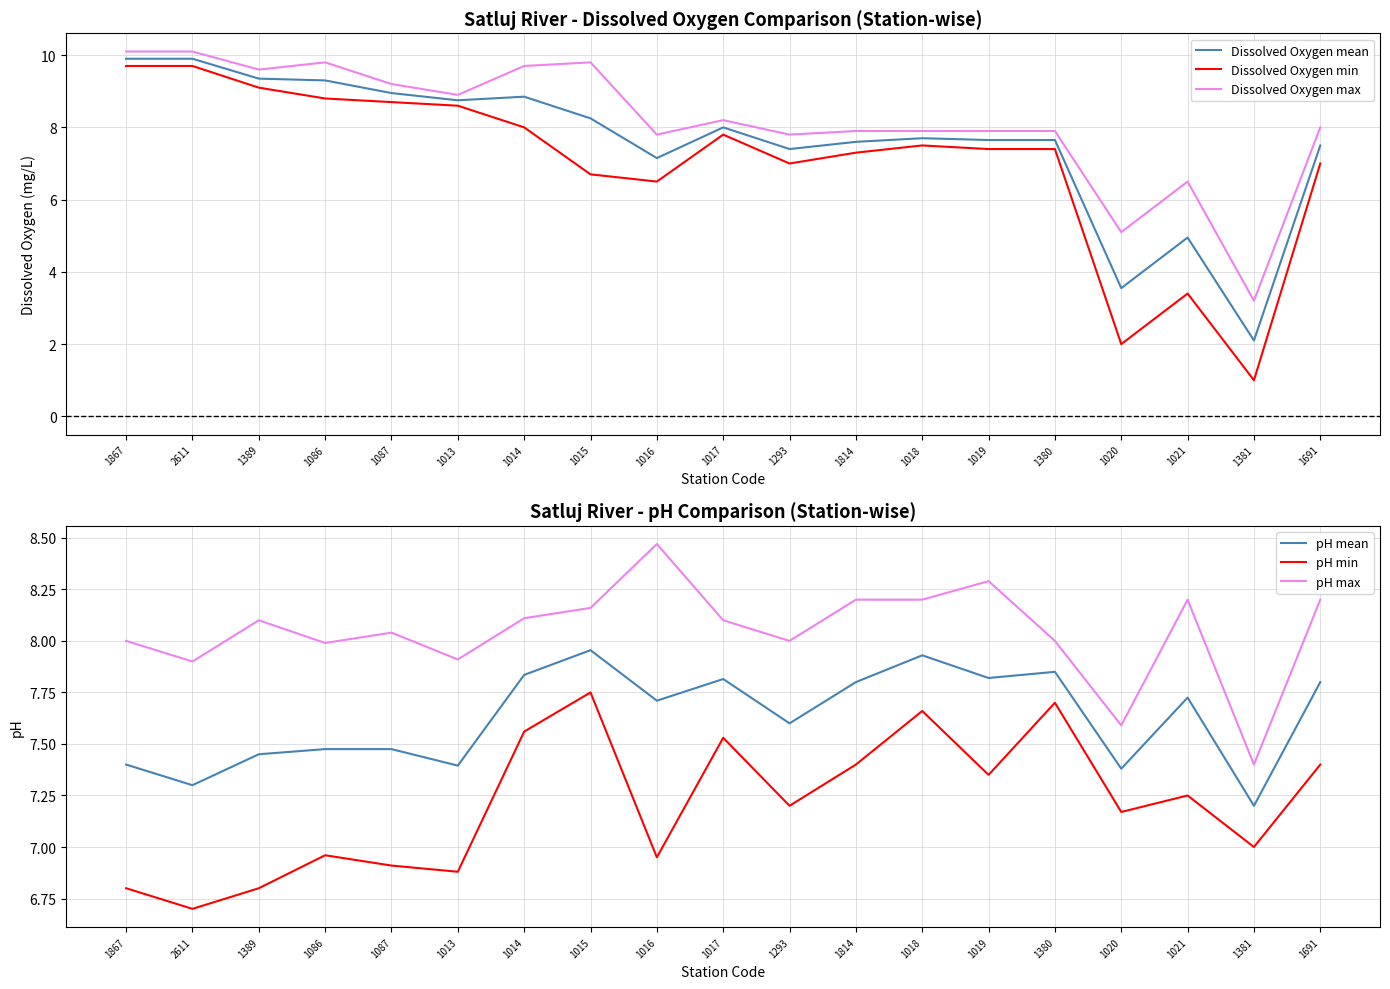

Is the value of pH min at 1021 greater than the value of pH mean at 1019?

No